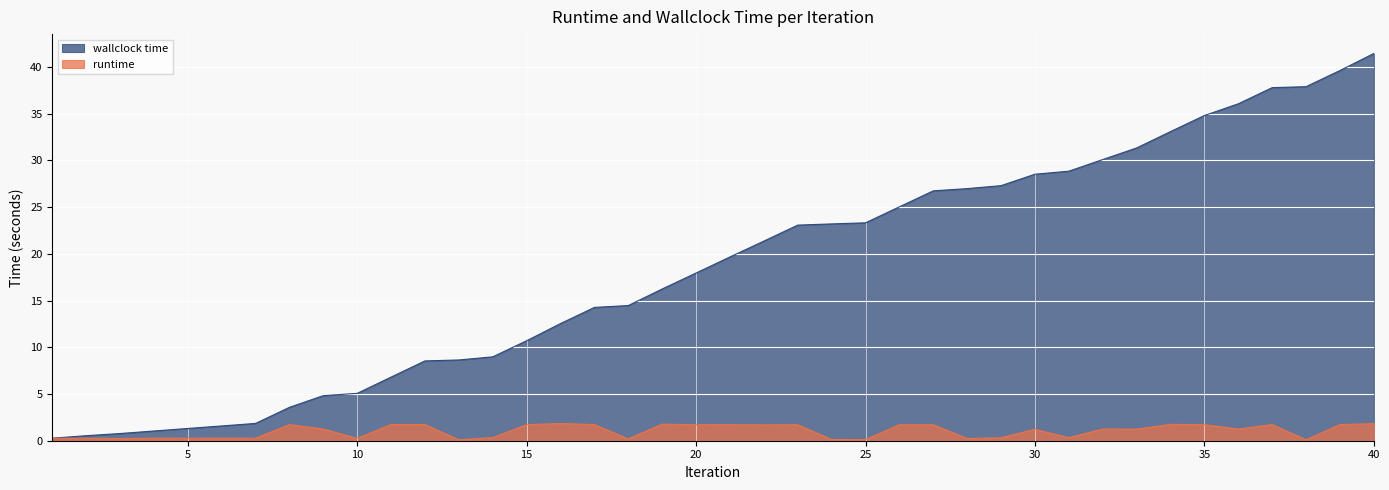

What is the approximate value of runtime at 2?

0.3